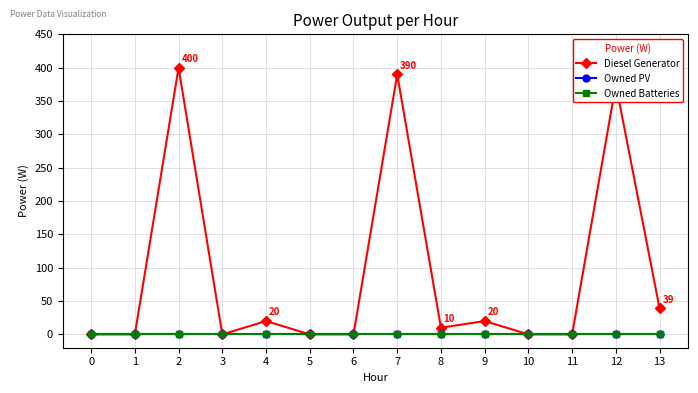

True or false: Diesel Generator and Owned Batteries intersect in this chart.

False